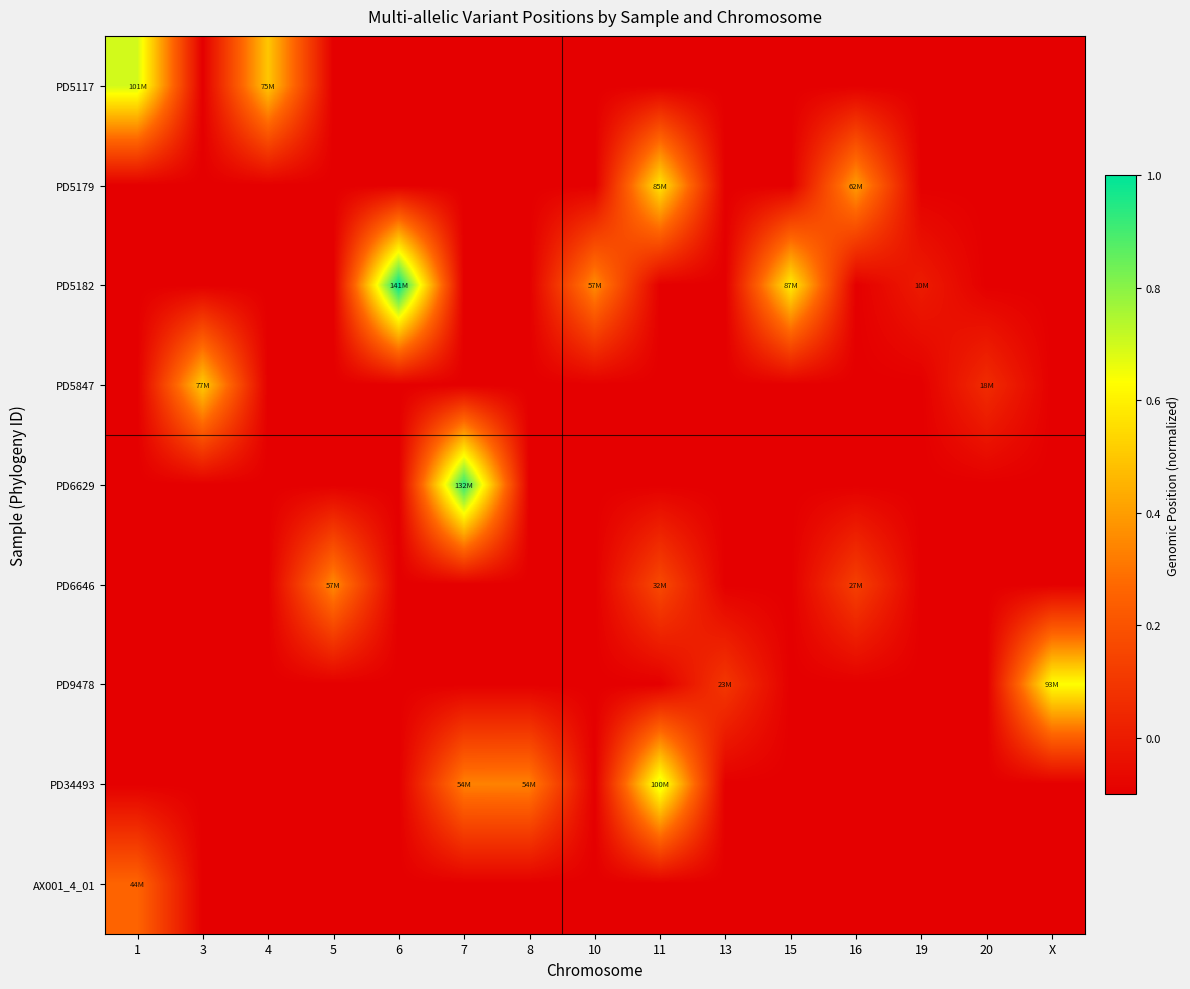

At which category is the sum across all series the highest?

11